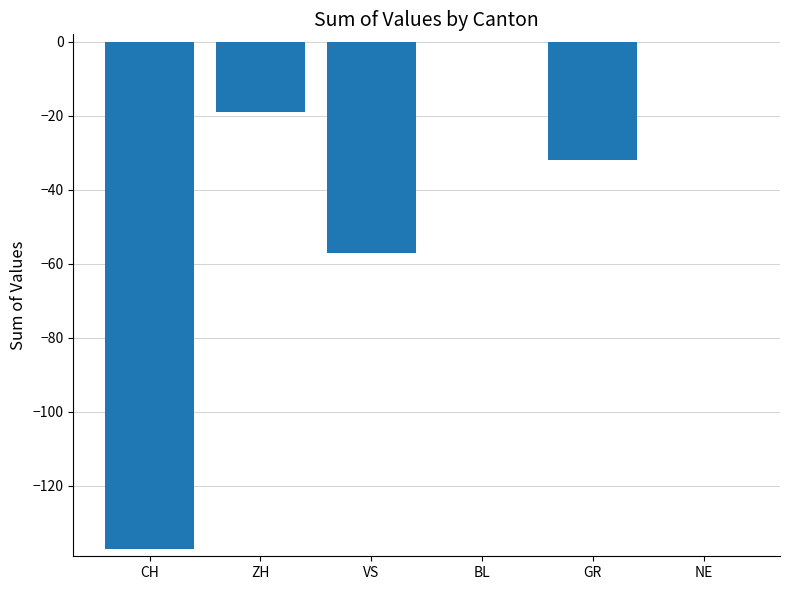

How many data points does each series have?

6